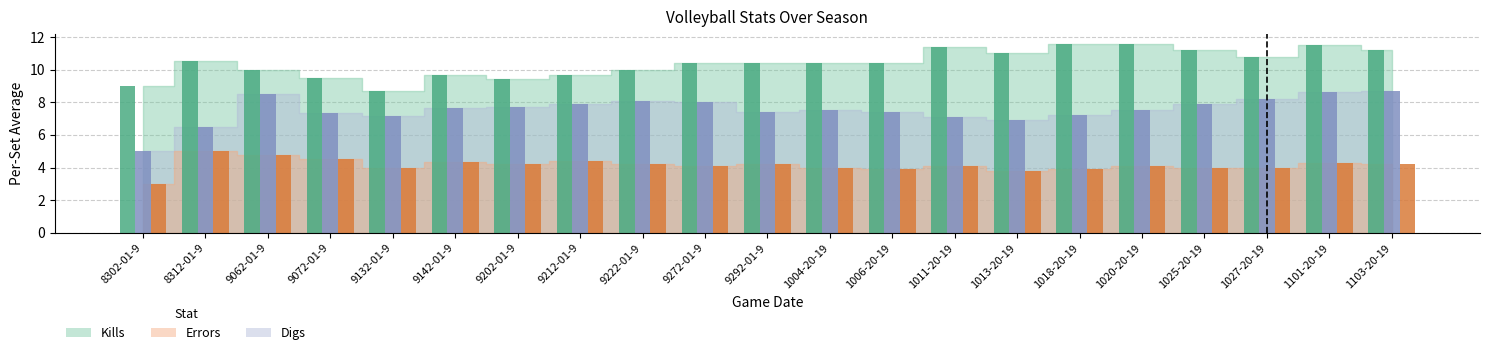

Count the number of categories in the chart.

21